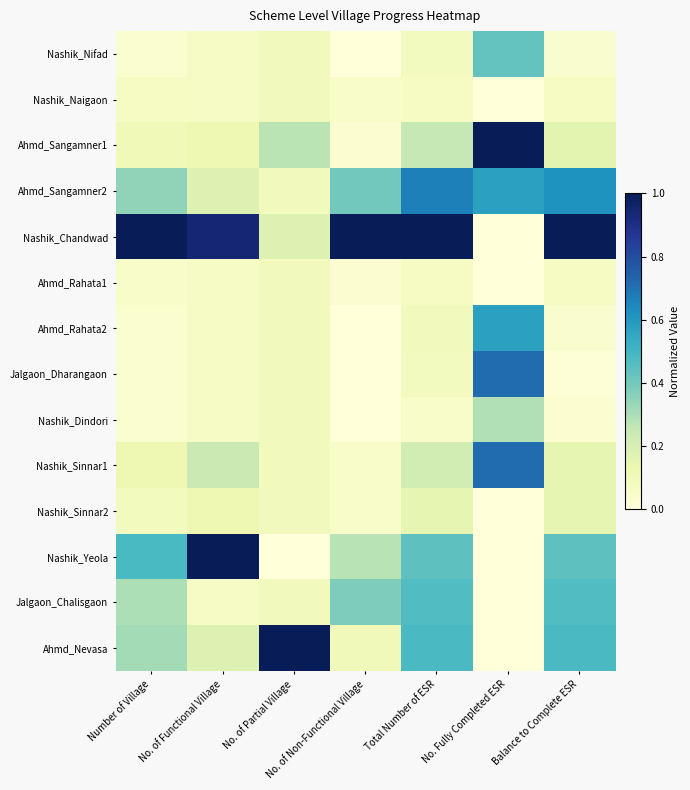

Which series has the largest range (max minus min)?

Nashik_Chandwad